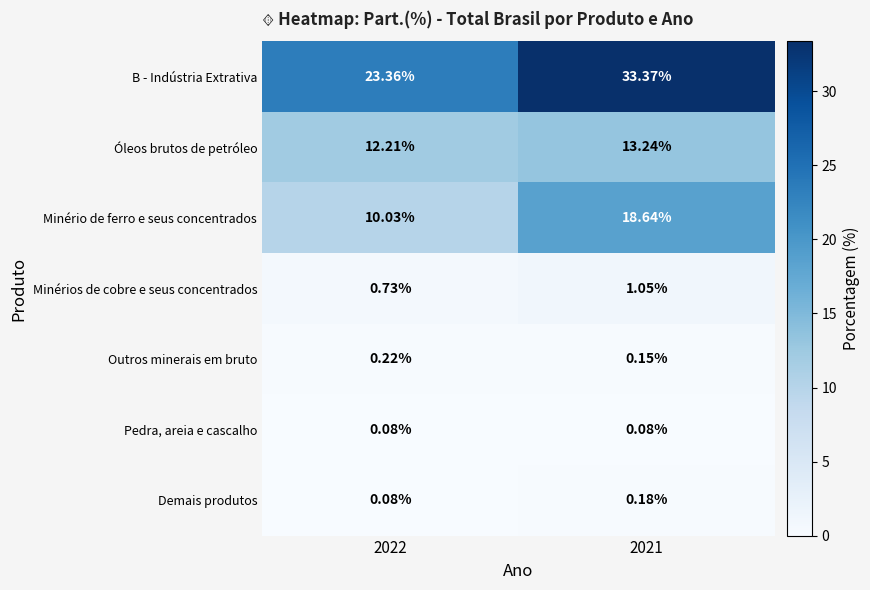

Which series has the largest range (max minus min)?

B - Indústria Extrativa